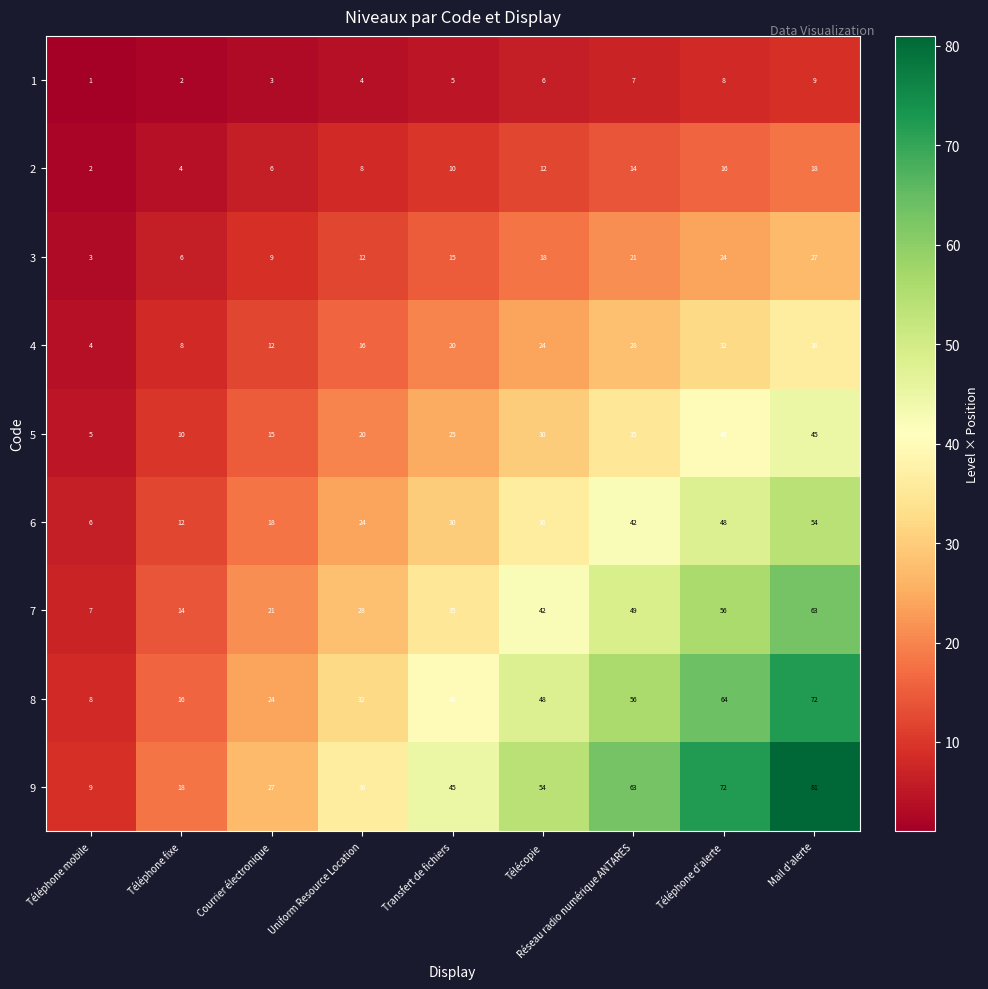

How many distinct data groups are displayed?

9